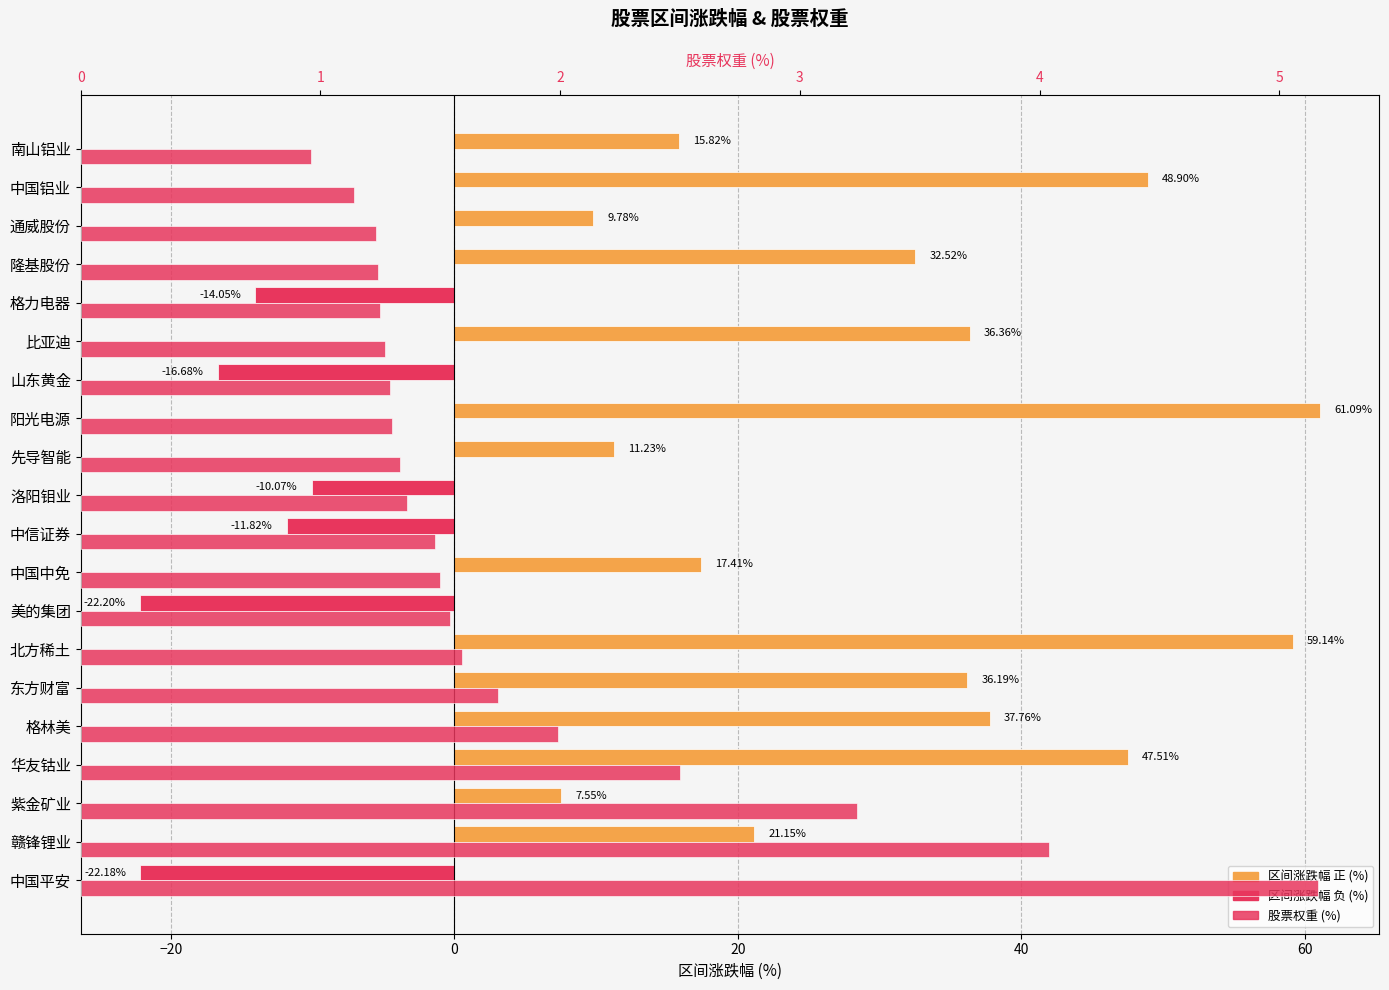

Which series has the widest spread of values?

区间涨跌幅 (%)